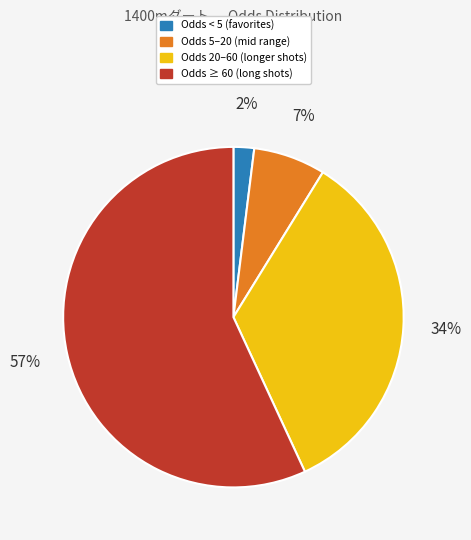

What percentage is the Odds 5–20 (mid range) slice, to the nearest percent?

7%